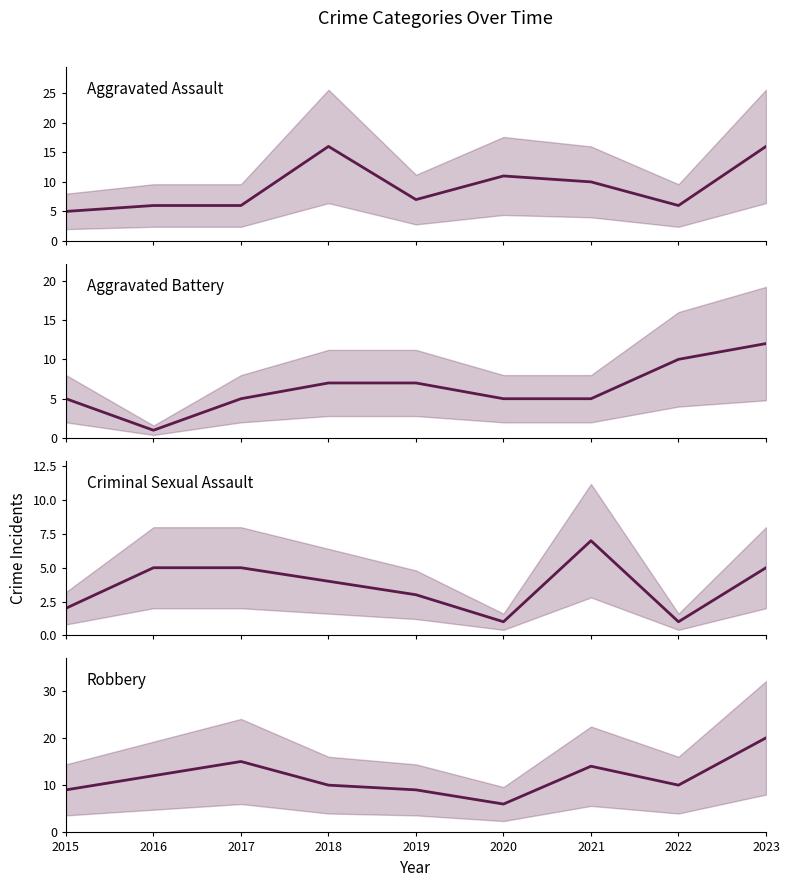

Is this an area chart (filled region under the line)?

No